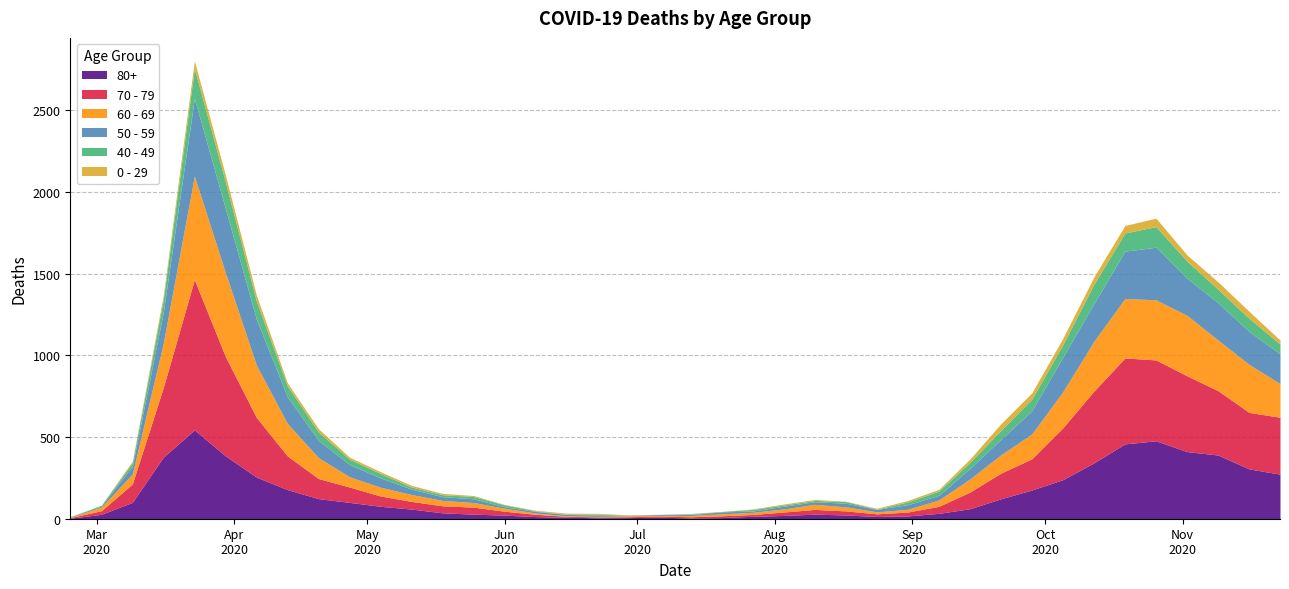

How many interior local peaks does the 40 - 49 series have?

8